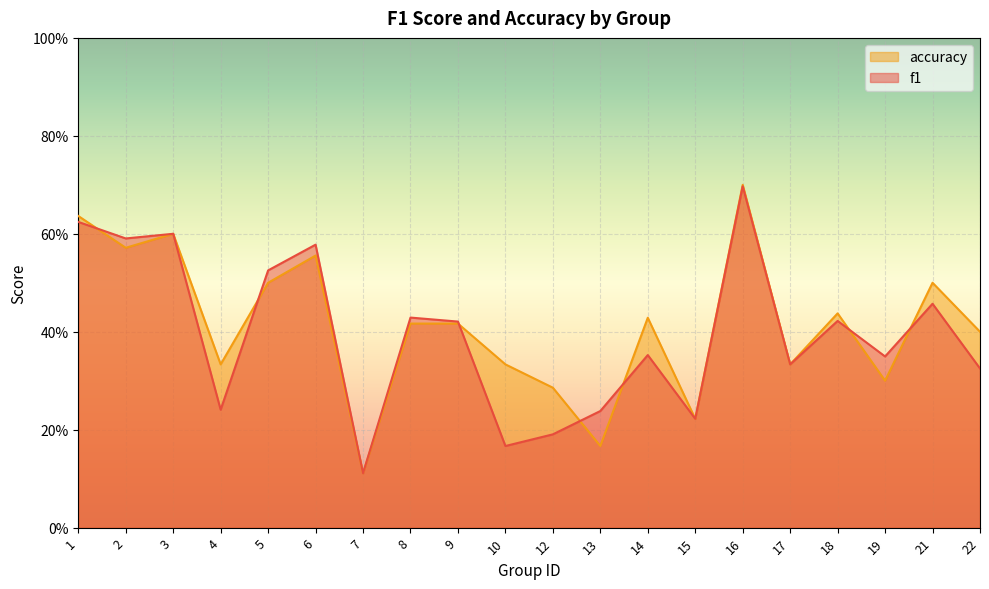

At 9, list the series in order from largest to smallest.

f1, accuracy